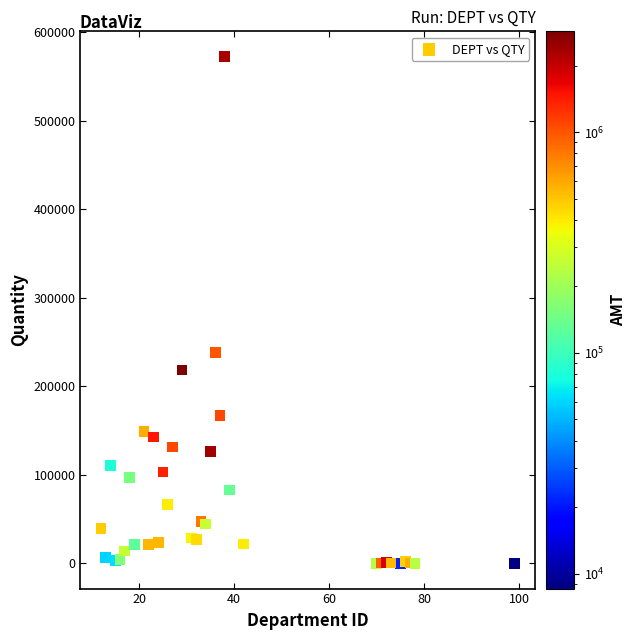

What Y value in the scatter plot is closest to 286236?

237924